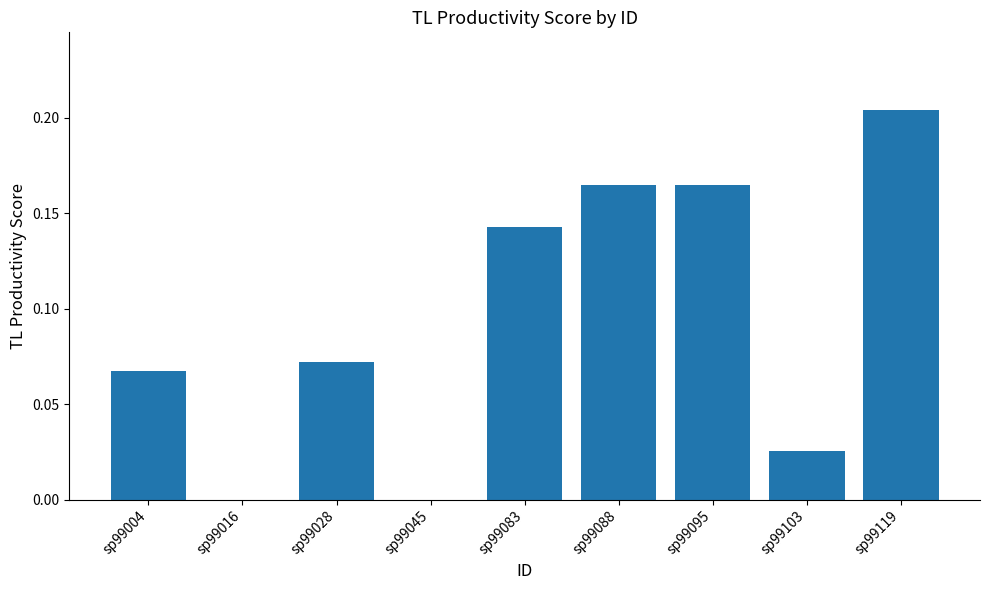

Which label corresponds to the largest value in the chart?

sp99119